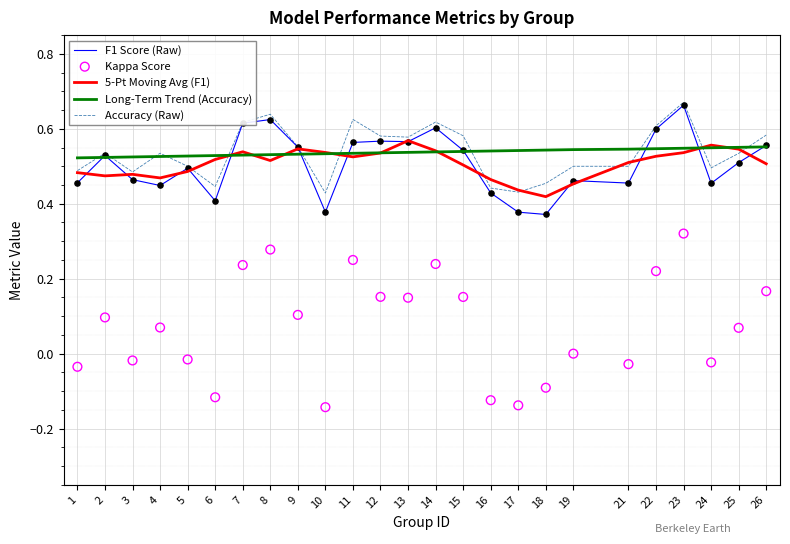

What are all the series names shown in the legend?

F1 Score (Raw), 5-Pt Moving Avg (F1), Long-Term Trend (Accuracy), Accuracy (Raw), Kappa Score